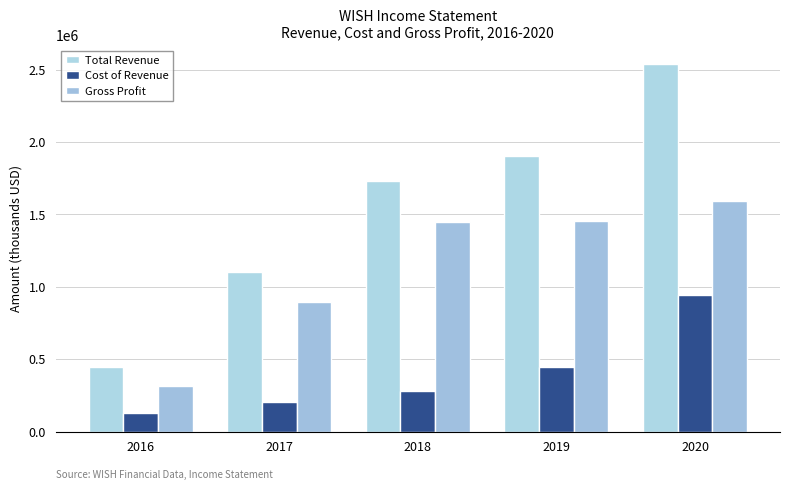

How many data points does each series have?

5